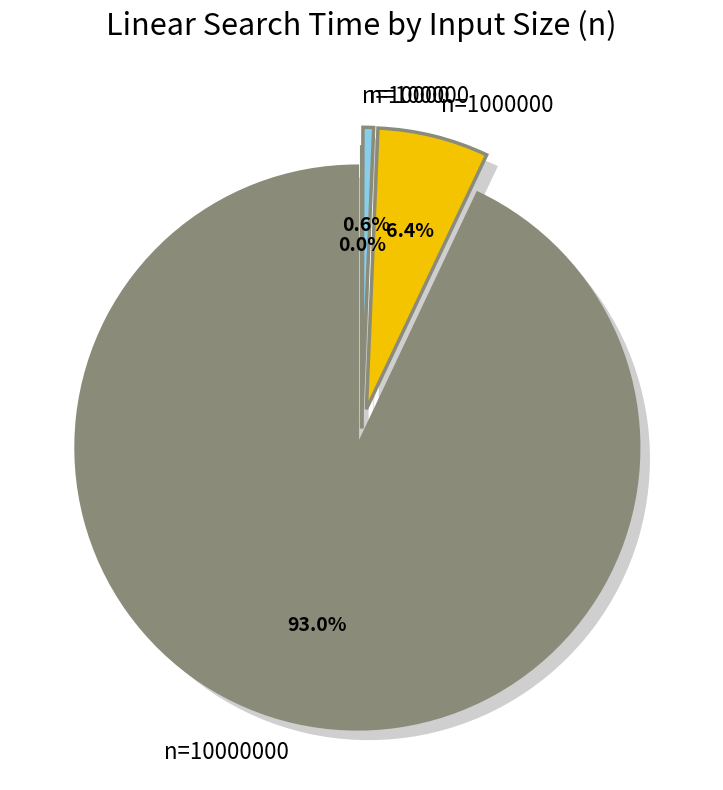

What is the change in value from 10000 to 100000?

+72990